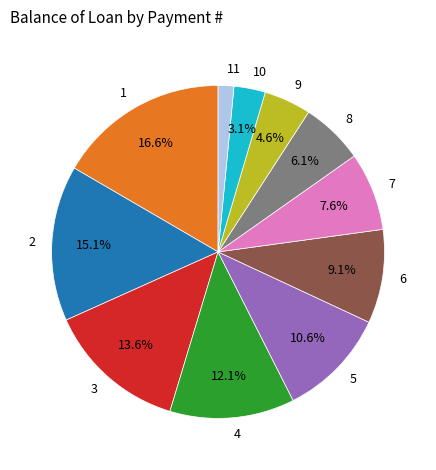

What portion of the pie excludes 10?

96.9%